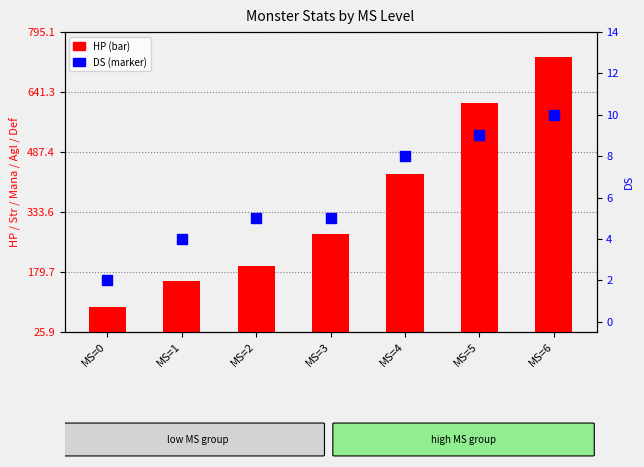

What are all the series names shown in the legend?

HP, DS